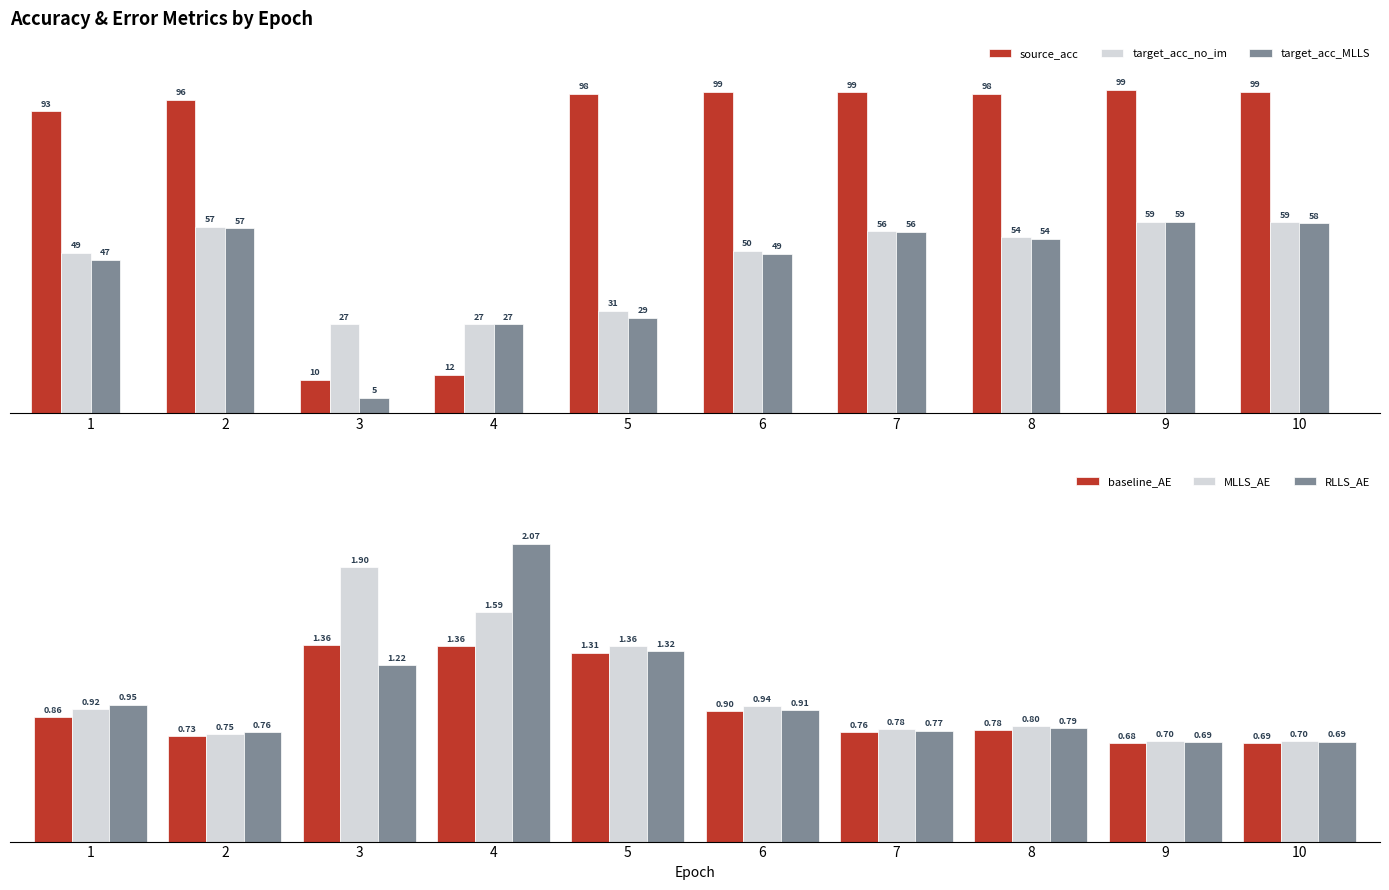

Rank the series by their maximum value, from highest to lowest.

source_acc, target_acc_no_im, target_acc_MLLS, RLLS_AE, MLLS_AE, baseline_AE